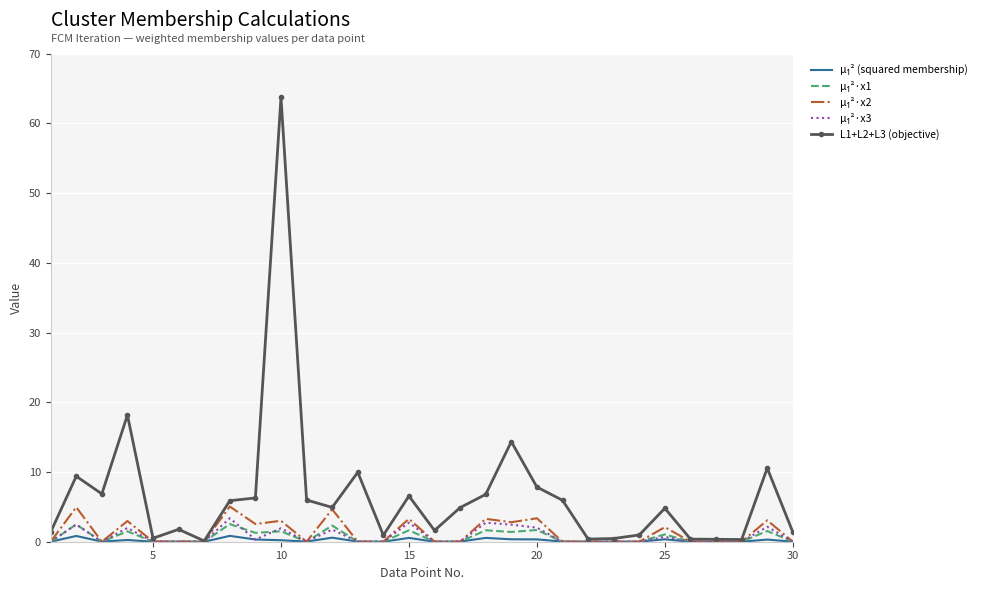

What is the maximum value shown in the chart?

63.8